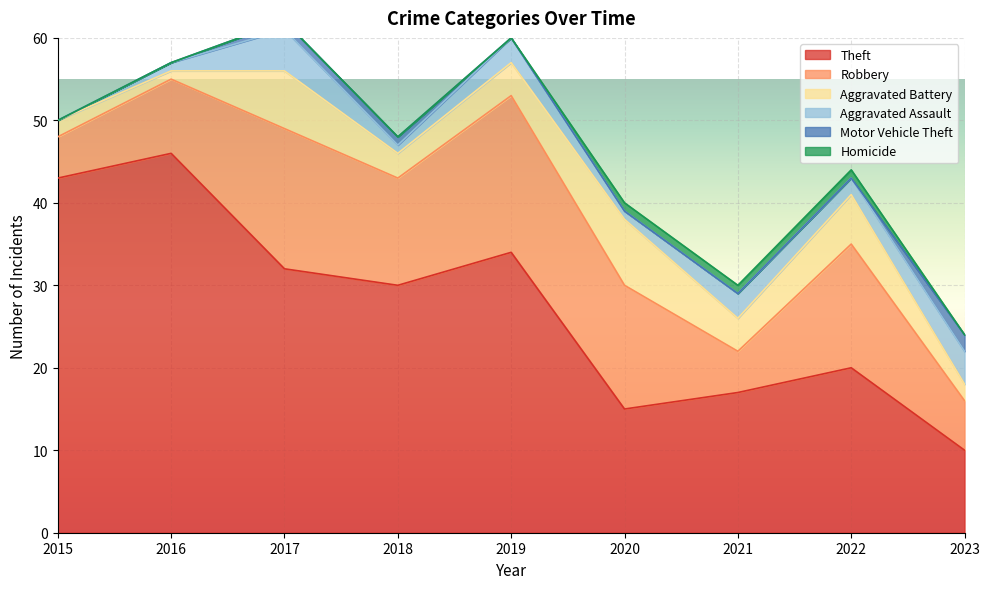

Reading left to right, extract all data points from this chart.

Theft: 2015=43	2016=46	2017=32	2018=30	2019=34	2020=15	2021=17	2022=20	2023=10
Robbery: 2015=5	2016=9	2017=17	2018=13	2019=19	2020=15	2021=5	2022=15	2023=6
Aggravated Battery: 2015=2	2016=1	2017=7	2018=3	2019=4	2020=8	2021=4	2022=6	2023=2
Aggravated Assault: 2015=0	2016=1	2017=5	2018=1	2019=3	2020=1	2021=3	2022=2	2023=4
Motor Vehicle Theft: 2015=0	2016=0	2017=1	2018=1	2019=0	2020=0	2021=0	2022=0	2023=2
Homicide: 2015=0	2016=0	2017=0	2018=0	2019=0	2020=1	2021=1	2022=1	2023=0